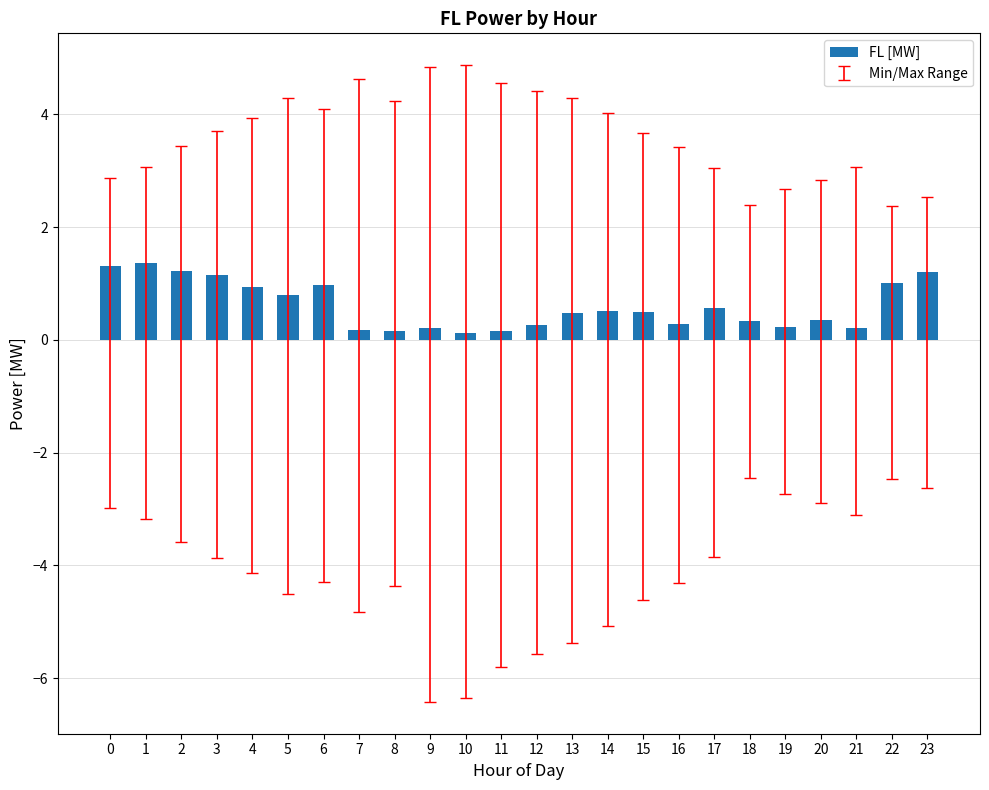

What is the greatest value displayed?

1.4